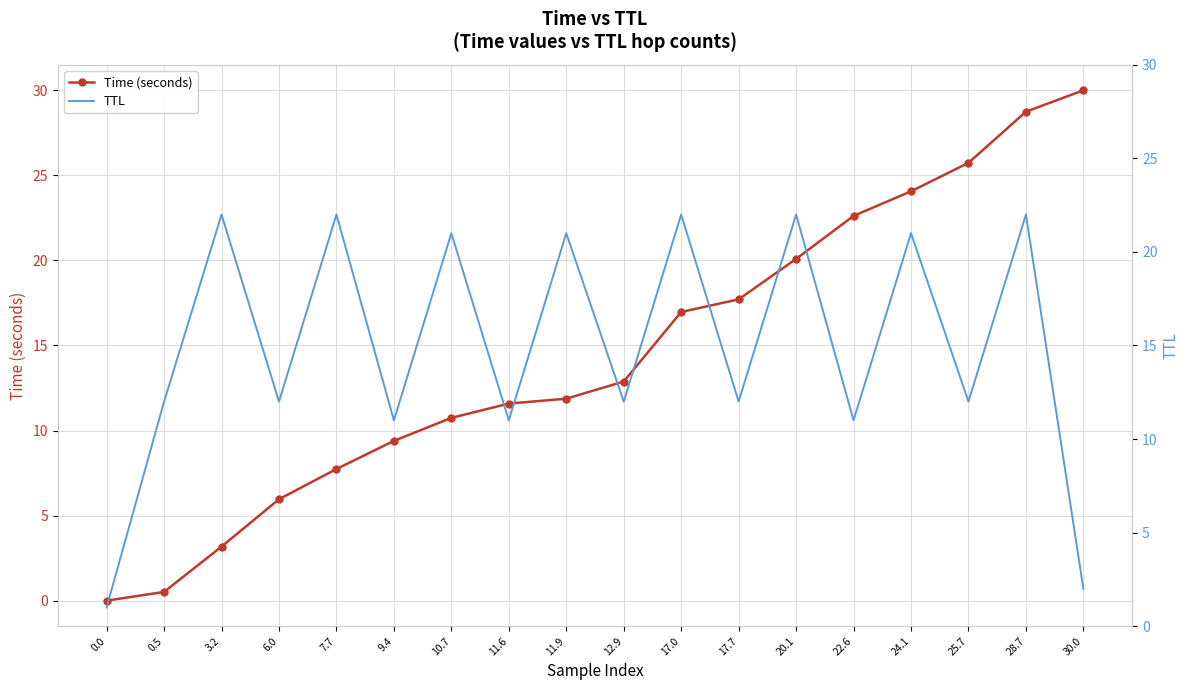

What is the total value across all series at 17.0?

39.0